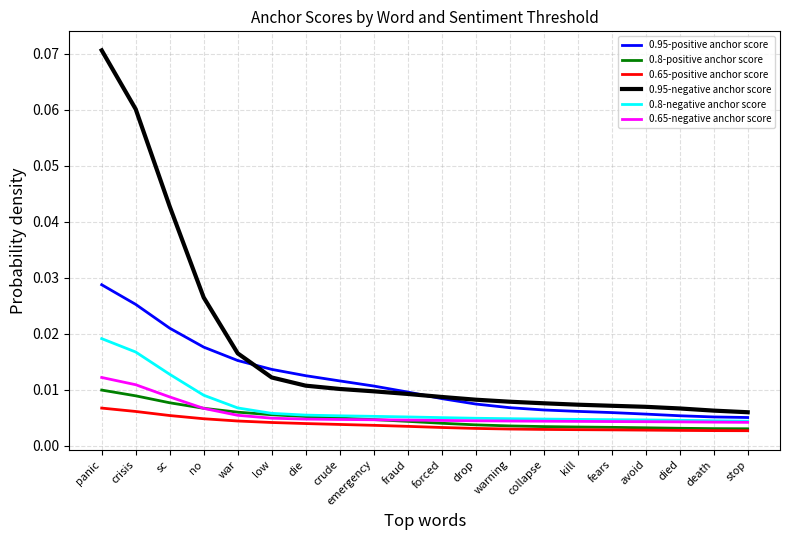

What position from the right is death?

2